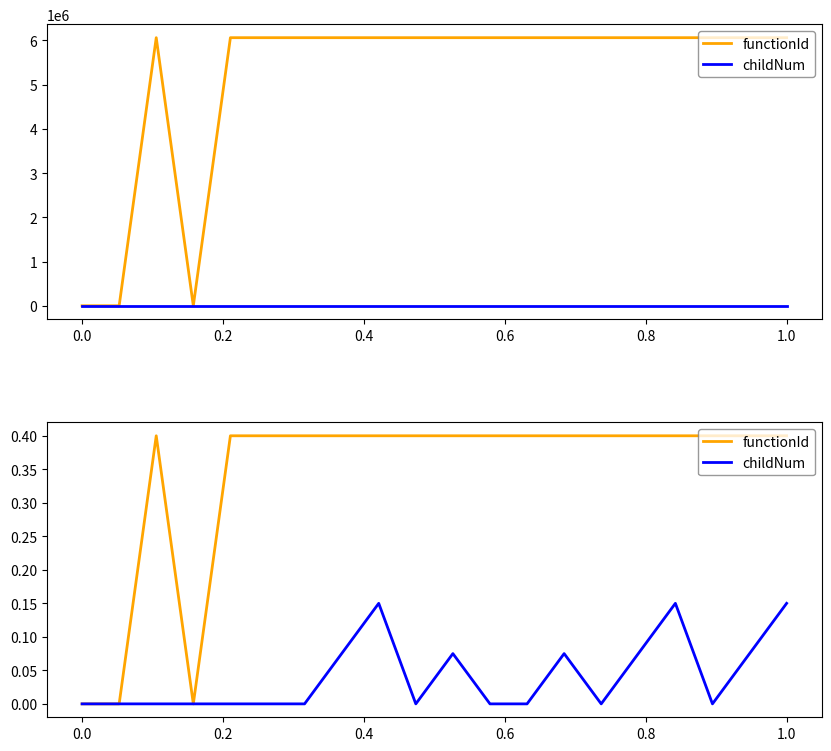

Which series has the largest total across all categories?

functionId